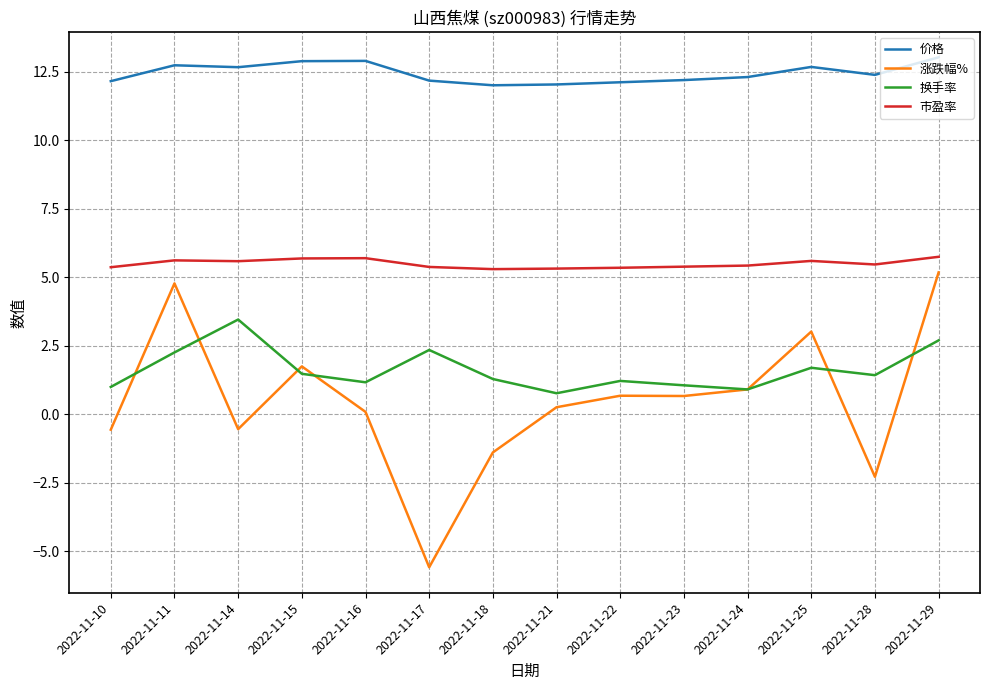

True or false: 市盈率 has more than 0 points higher than both neighbors.

True